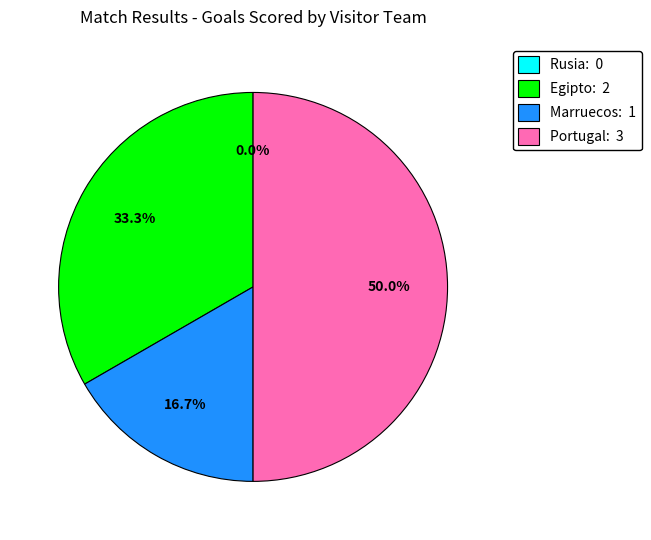

What is the smallest slice in the pie chart?

Rusia